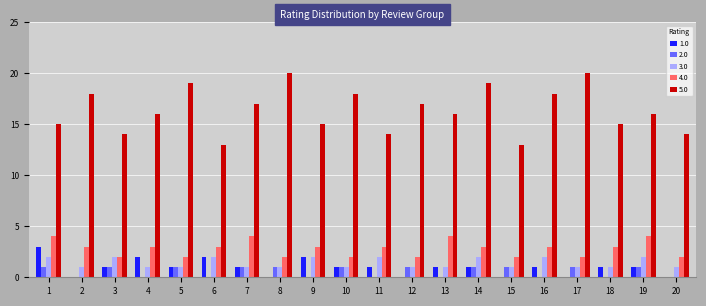

Between 8 and 18, which series saw the biggest shift?

5.0